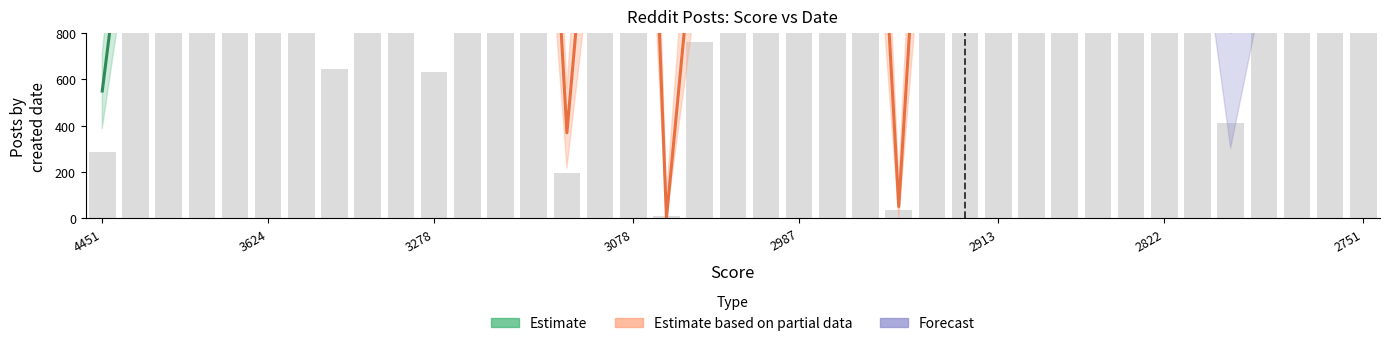

Where is the data nearest to the value 1010?

2913